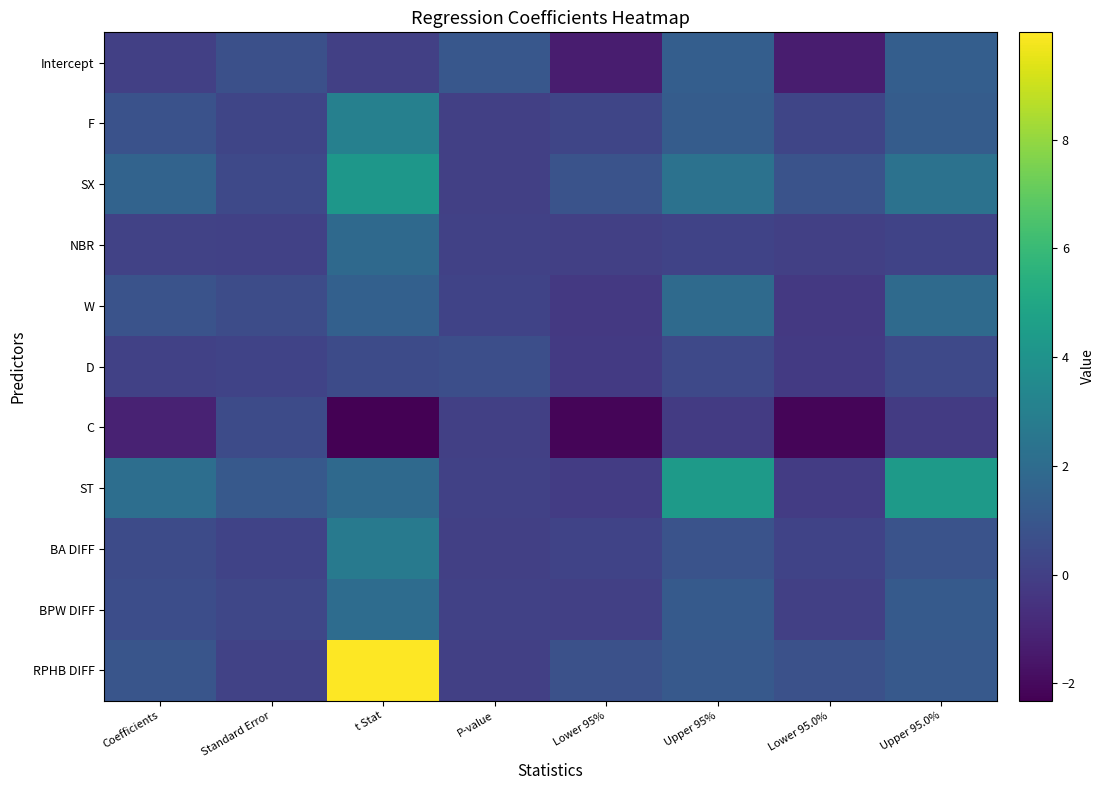

Which label corresponds to the smallest value in the chart?

t Stat